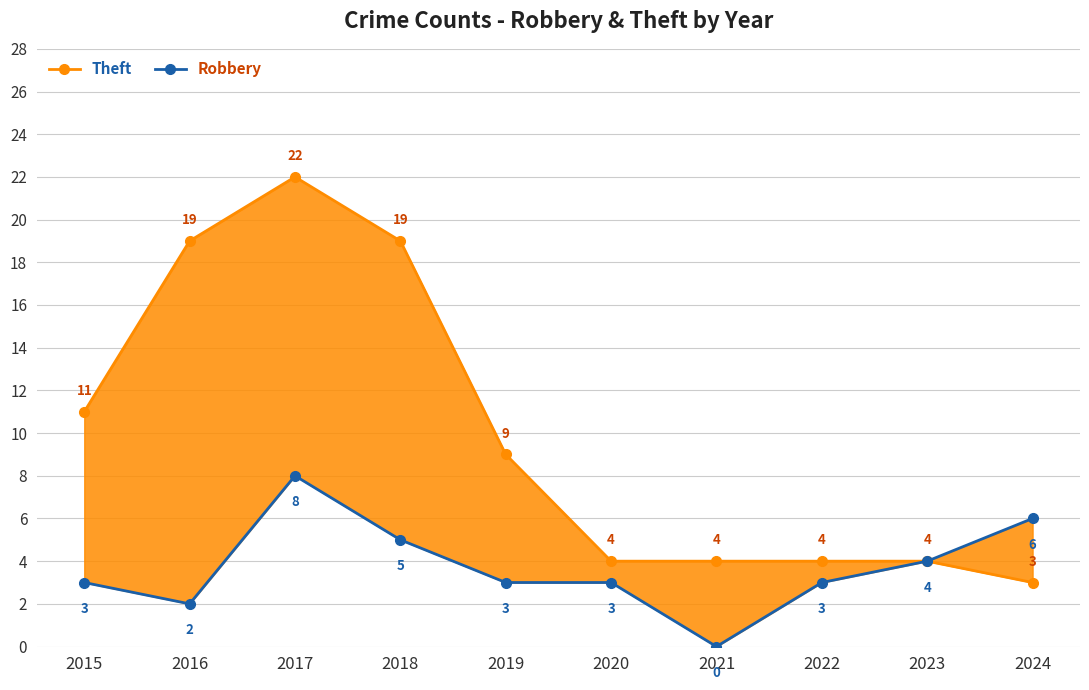

Which label corresponds to the smallest value in the chart?

2021